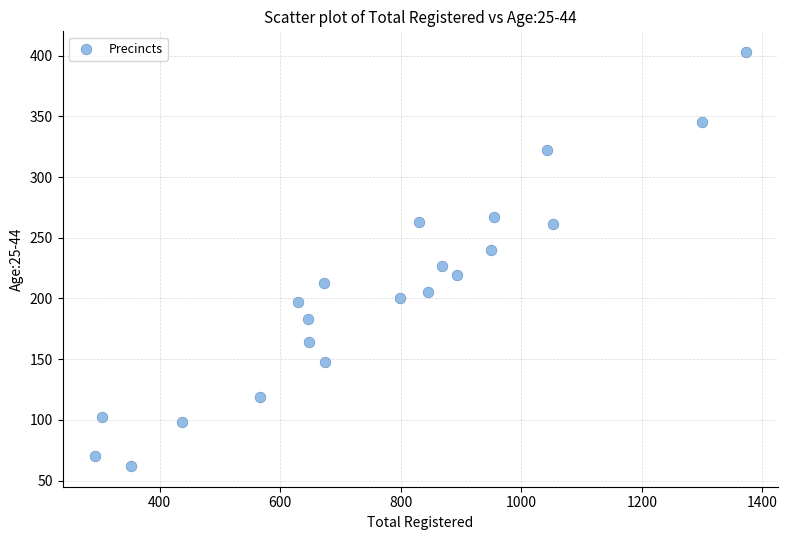

What is the range of Y values (max minus min)?

341